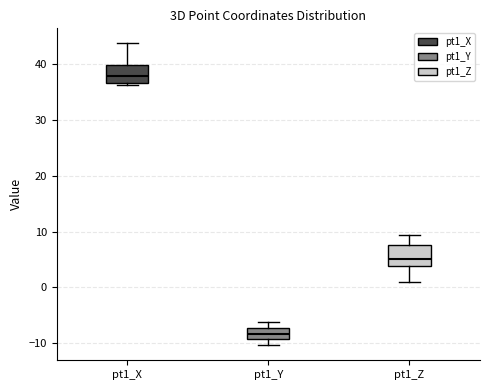

Reading left to right, transcribe this box plot: for each box, give where its median line is, the range the box spans, and where its two whiskers end, as read against the y-axis. The values are not printed on the chart, so give them approximately, as read against the axis.

pt1_X: median 38, box 37 to 40, whiskers 36 to 44
pt1_Y: median -8, box -9 to -7, whiskers -10 to -6
pt1_Z: median 5, box 4 to 8, whiskers 1 to 9